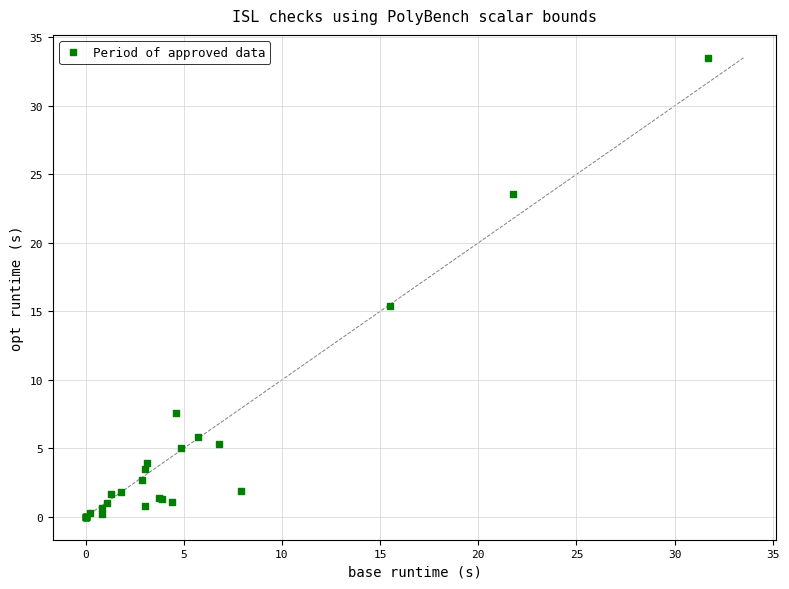

What Y value in the scatter plot is closest to 16?

15.4